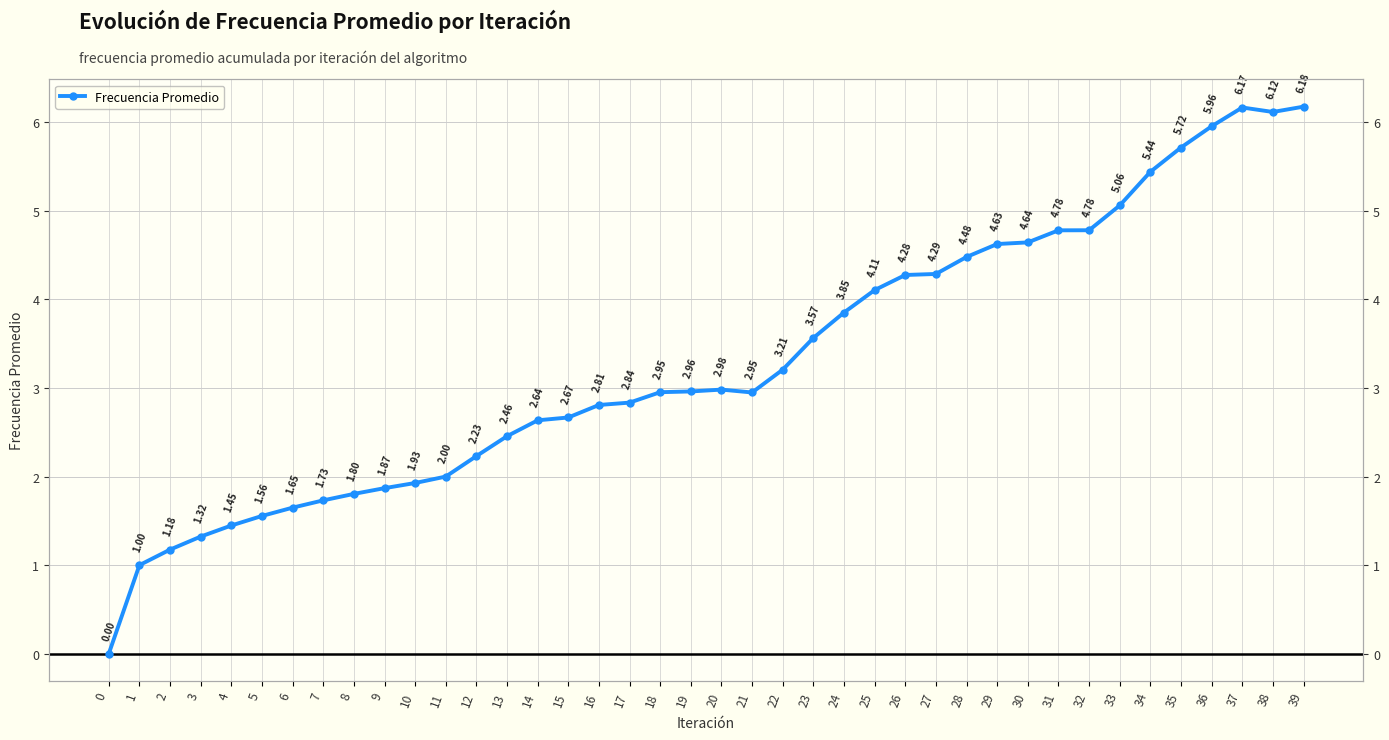

Does the chart have visible grid lines?

Yes